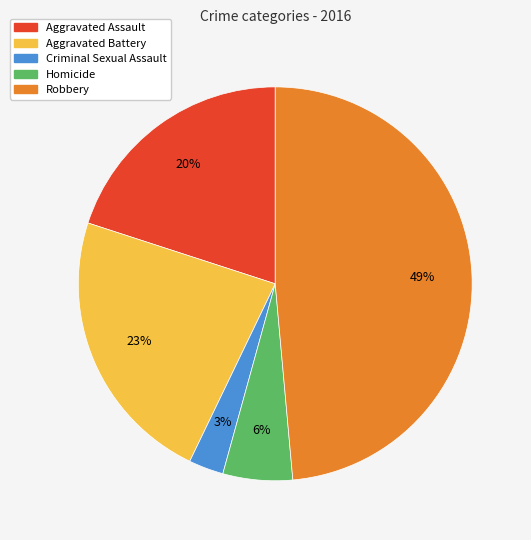

Which category has the smallest portion of the pie?

Criminal Sexual Assault